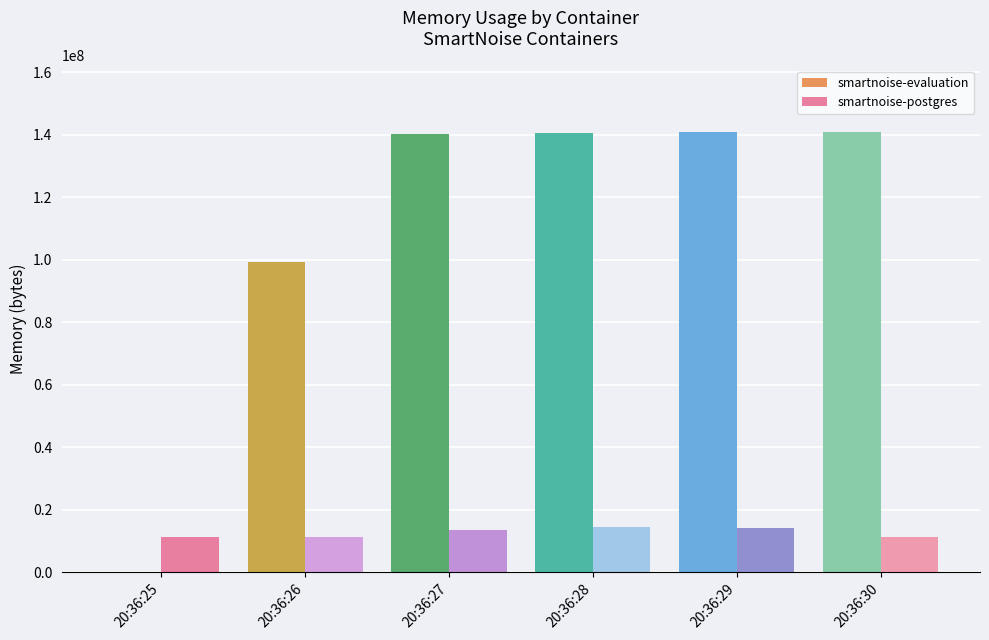

Is the value of smartnoise-postgres at 20:36:30 greater than the value of smartnoise-evaluation at 20:36:27?

No